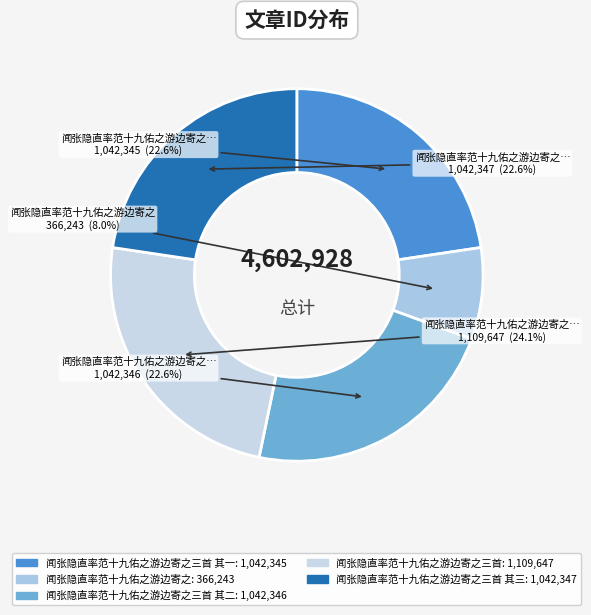

Is there a majority slice in this chart?

No